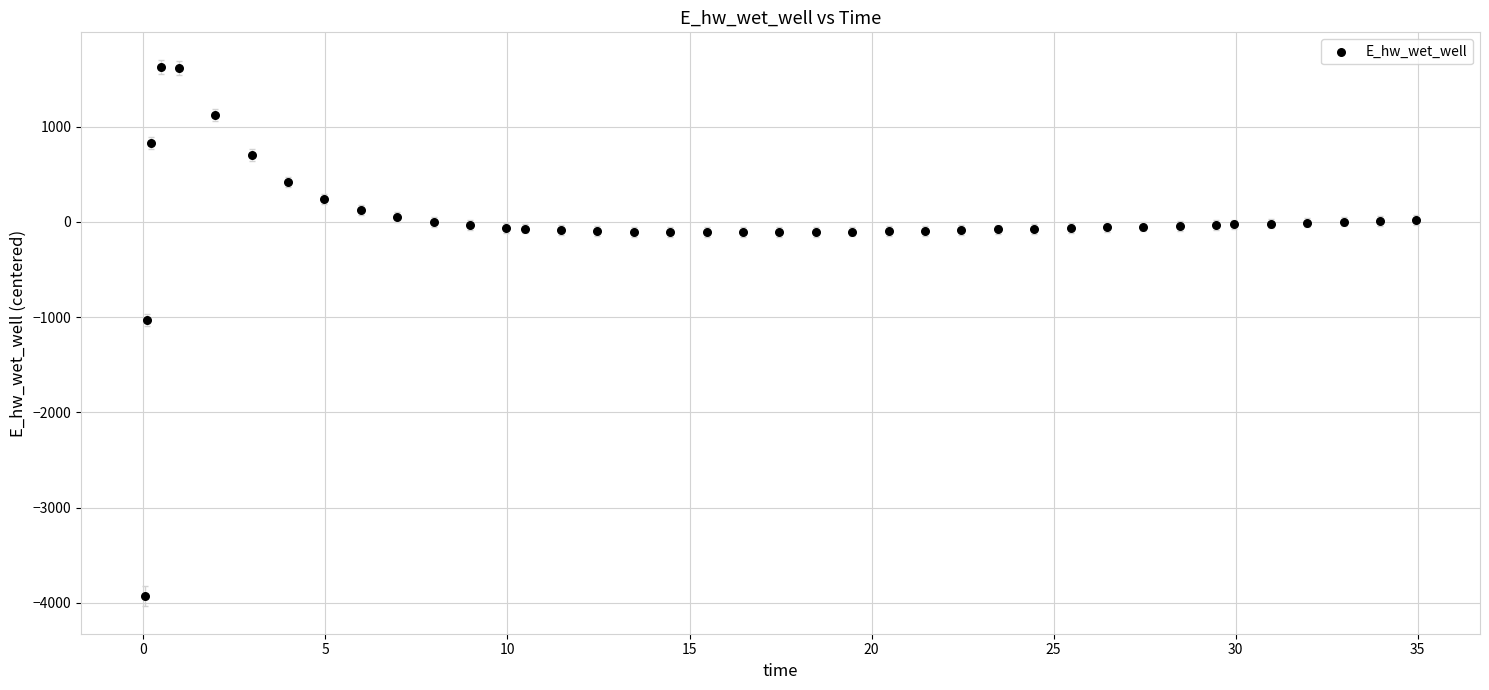

What Y value in the scatter plot is closest to -1149?

-1029.0